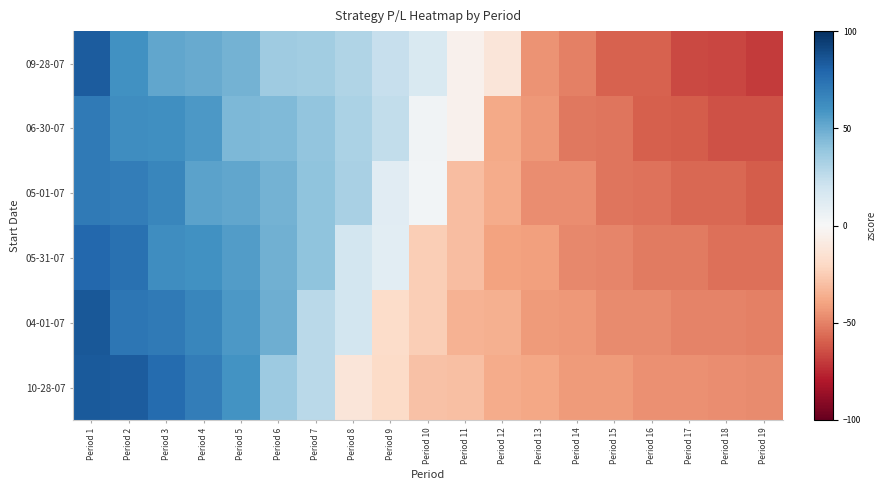

List the series in order of their peak value, highest first.

04-01-07, 10-28-07, 09-28-07, 05-31-07, 06-30-07, 05-01-07